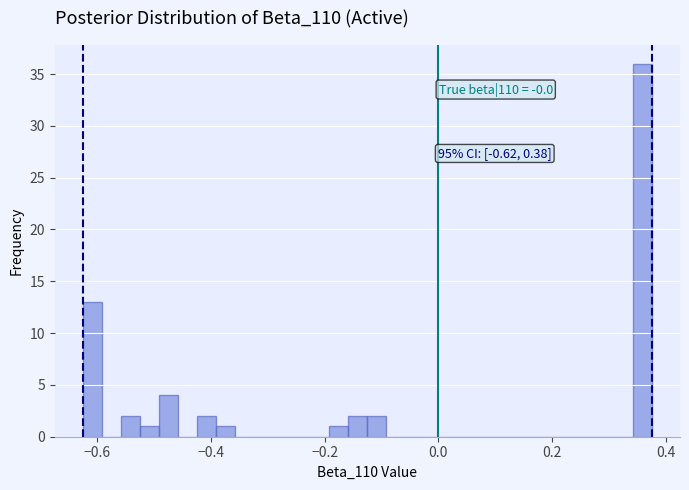

Around what value on the x-axis is the tallest bar? Give the approximate position of its centre, as read against the axis.

0.36